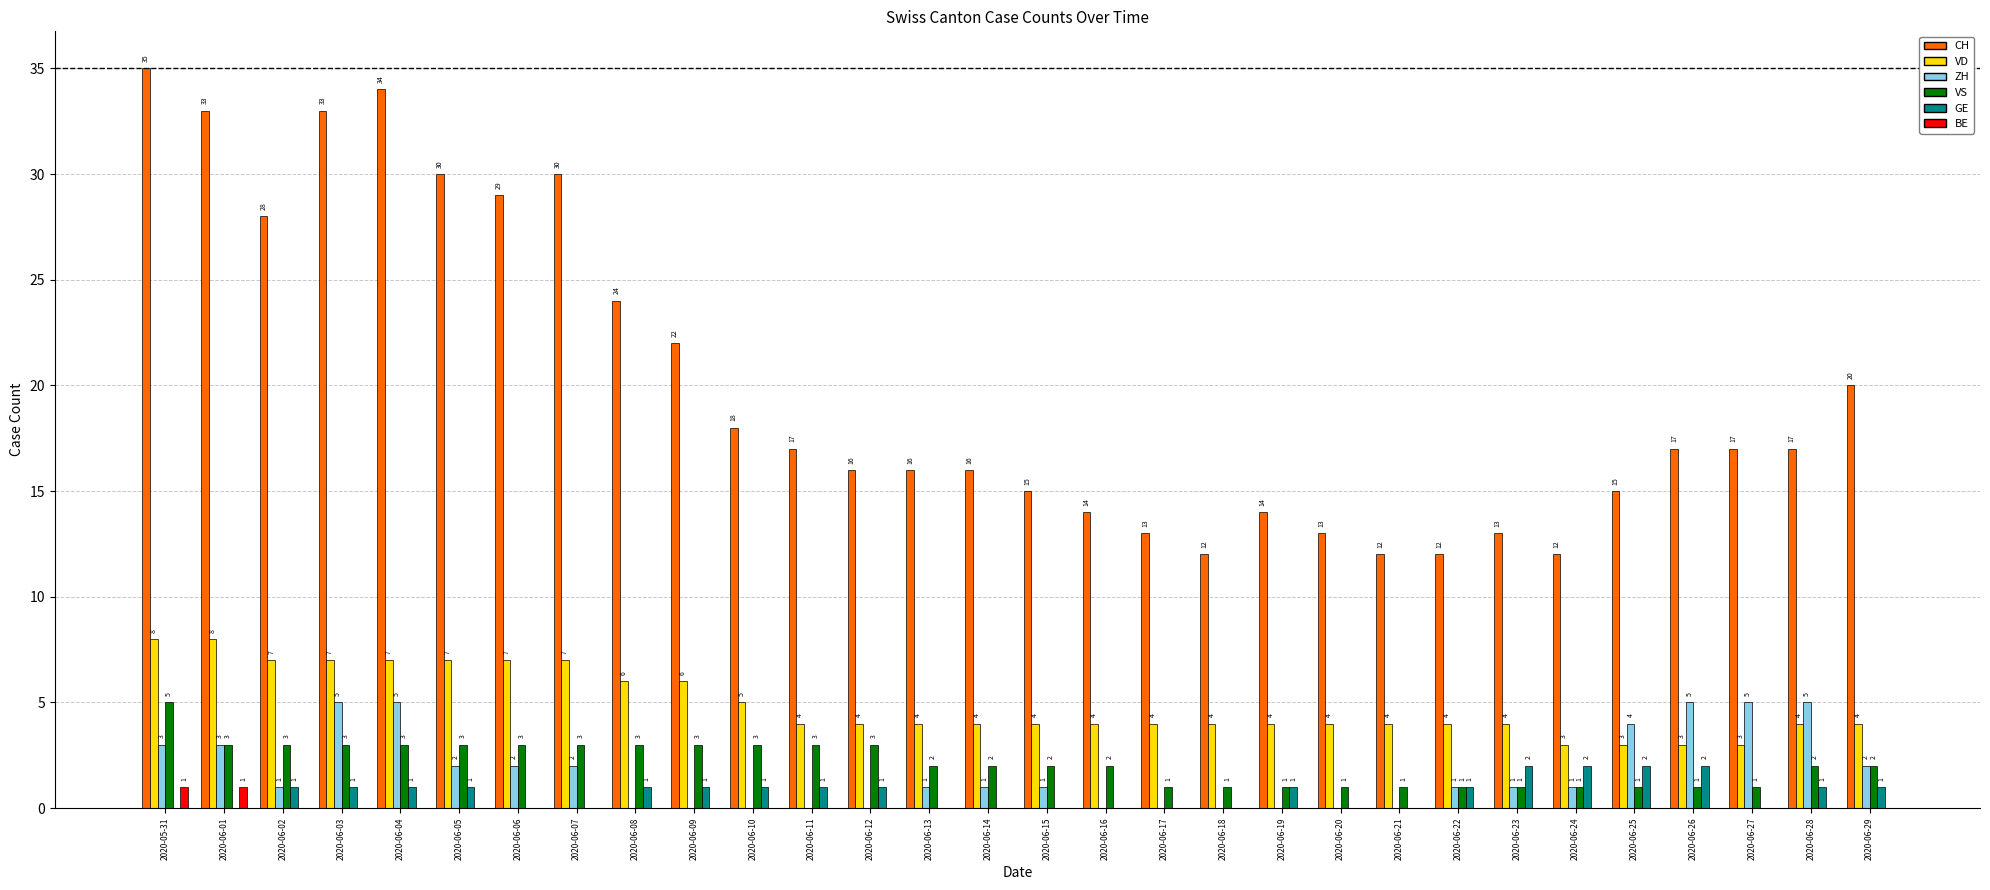

Which label corresponds to the largest value in the chart?

2020-05-31